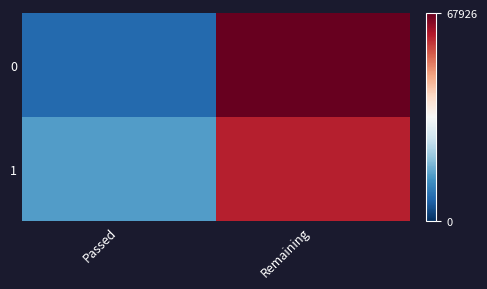

At which category does the chart reach its minimum across all series?

Passed